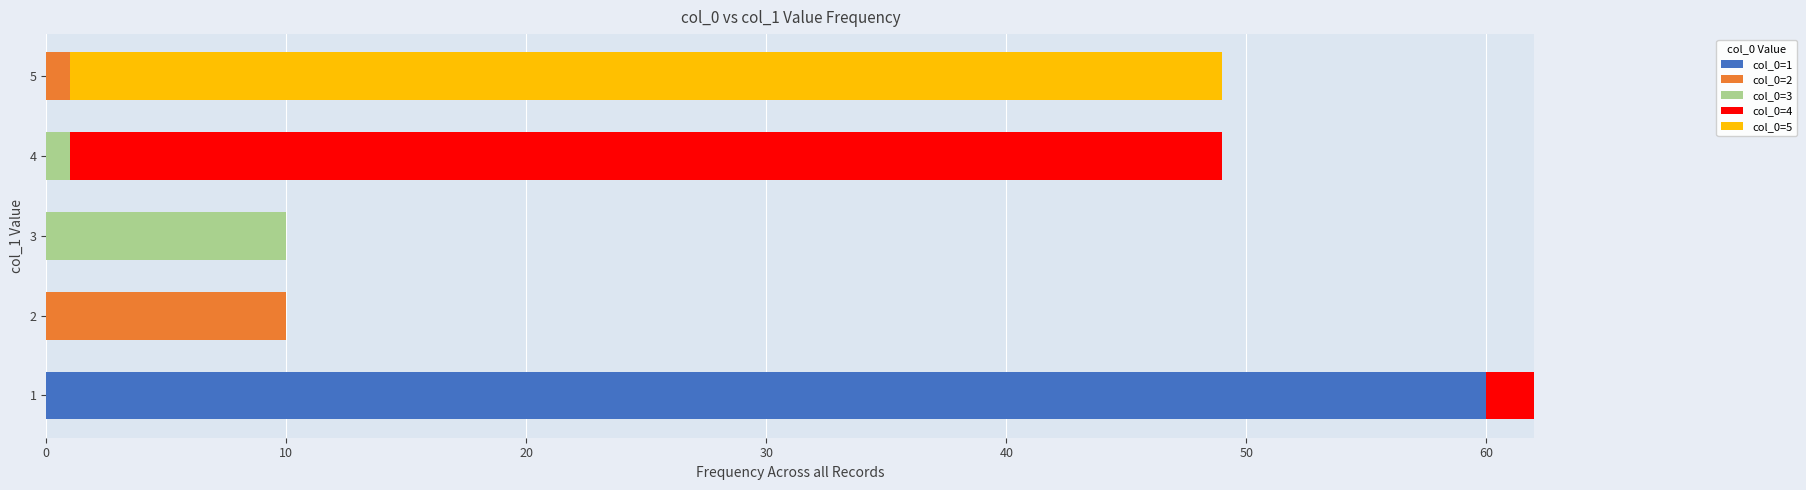

What are all the series names shown in the legend?

col_0=1, col_0=2, col_0=3, col_0=4, col_0=5